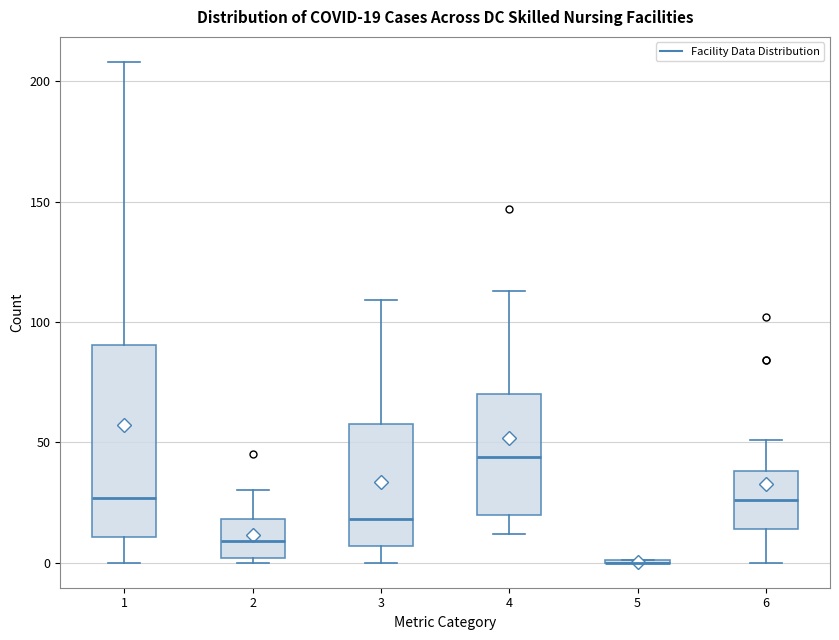

Which box is the tallest, from its lower edge to its upper edge?

1